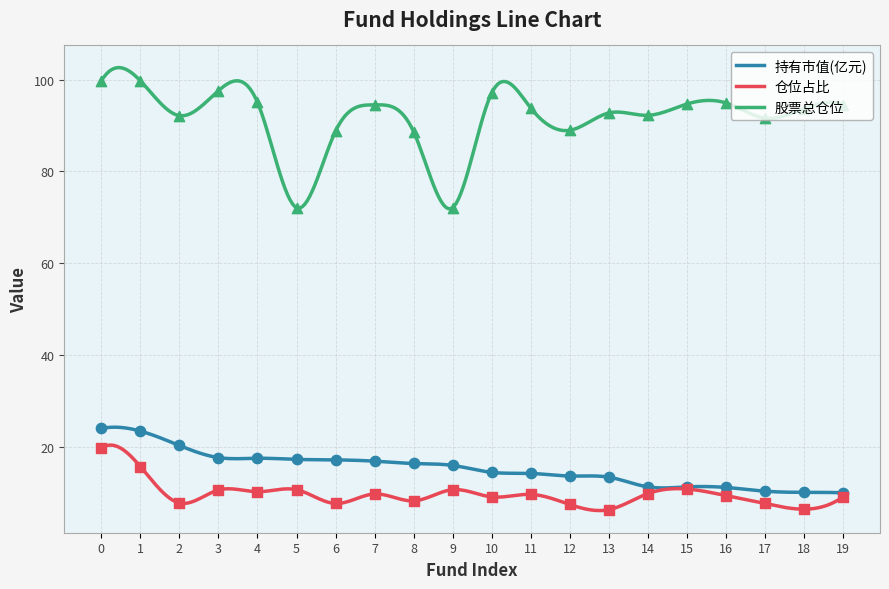

Which series contains the highest Y value?

股票总仓位